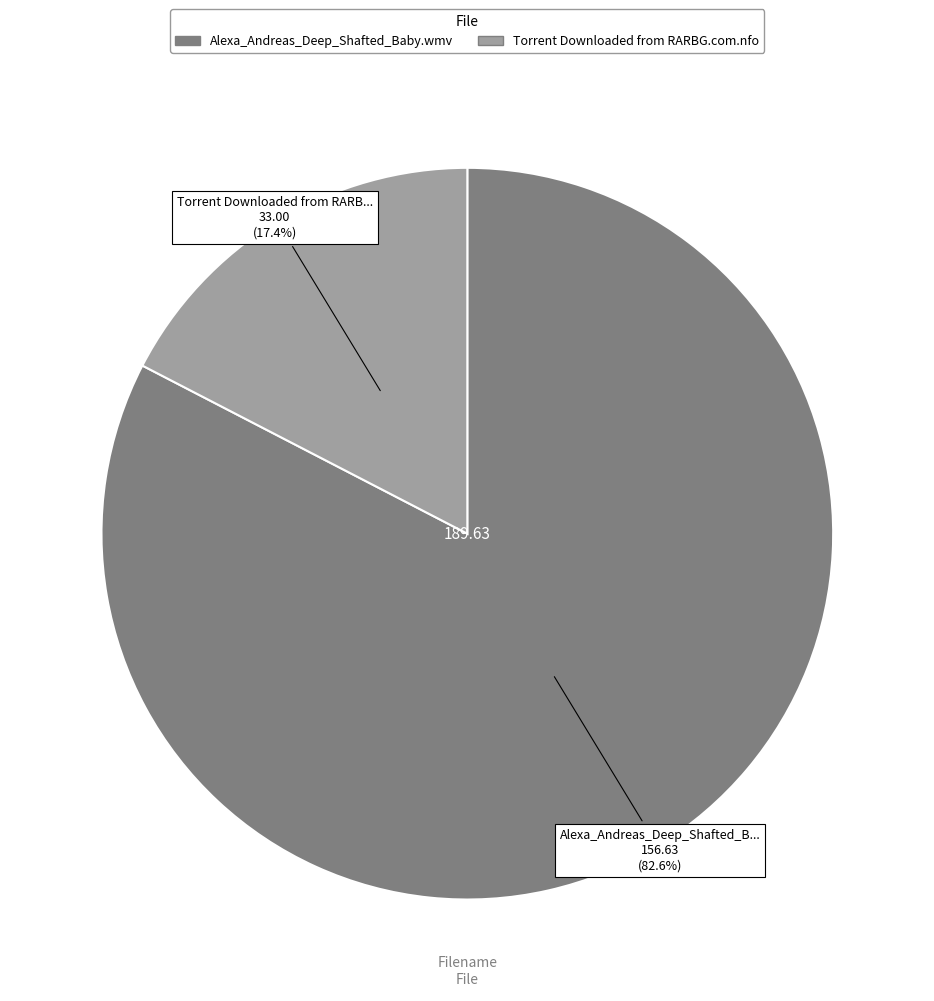

The Torrent Downloaded from RARBG.com.nfo slice represents 7% of the pie. True or false?

False